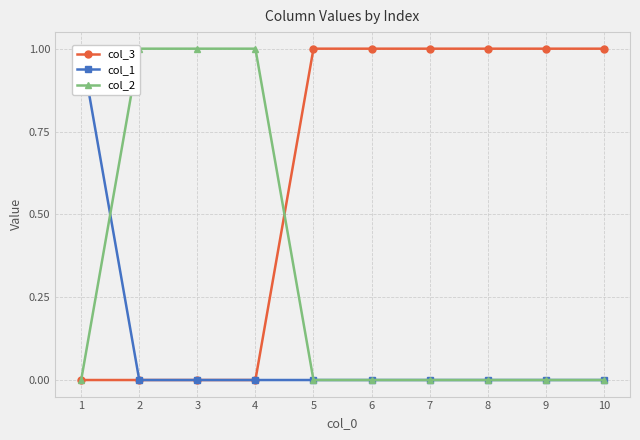

How many values in the col_1 series exceed 0?

1